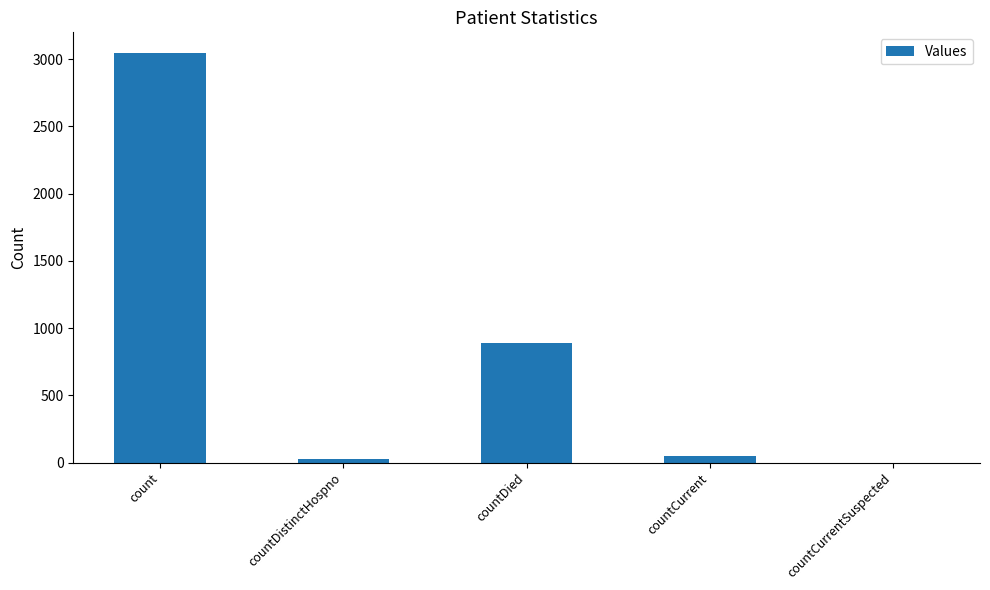

How many values are above zero?

4